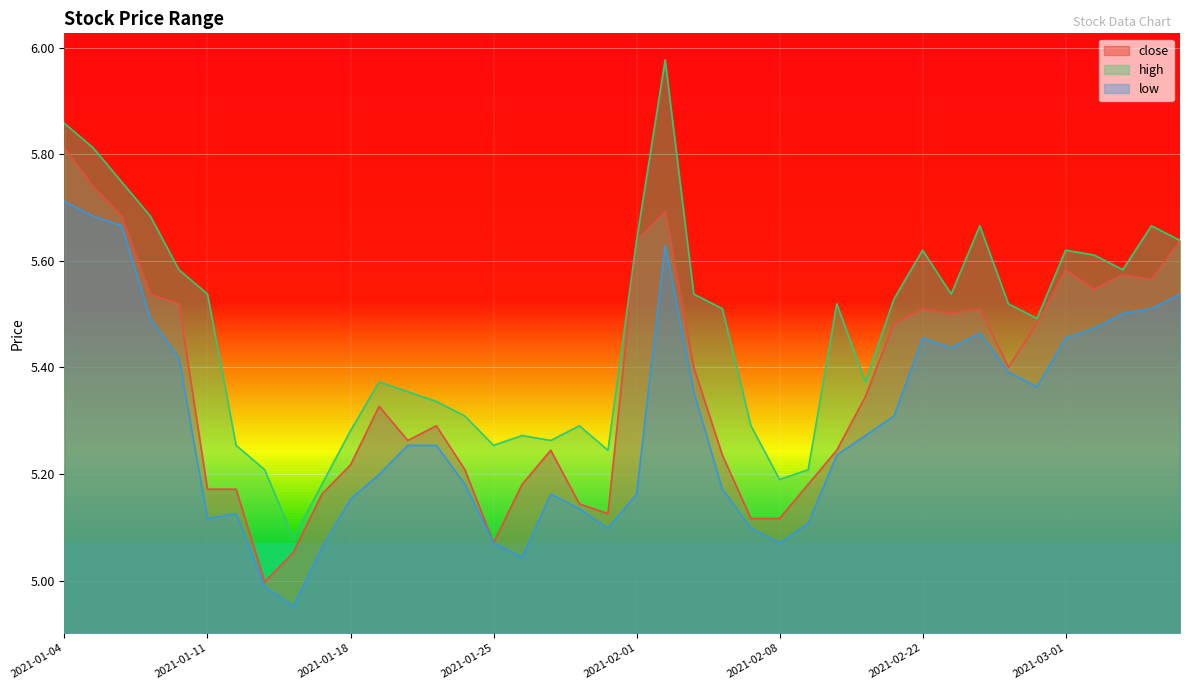

Reading right to left, extract all data points from this chart.

close: 2021-03-05=5.6	2021-03-04=5.6	2021-03-03=5.6	2021-03-02=5.5	2021-03-01=5.6	2021-02-26=5.5	2021-02-25=5.4	2021-02-24=5.5	2021-02-23=5.5	2021-02-22=5.5	2021-02-19=5.5	2021-02-18=5.3	2021-02-10=5.2	2021-02-09=5.2	2021-02-08=5.1	2021-02-05=5.1	2021-02-04=5.2	2021-02-03=5.4	2021-02-02=5.7	2021-02-01=5.6	2021-01-29=5.1	2021-01-28=5.1	2021-01-27=5.2	2021-01-26=5.2	2021-01-25=5.1	2021-01-22=5.2	2021-01-21=5.3	2021-01-20=5.3	2021-01-19=5.3	2021-01-18=5.2	2021-01-15=5.2	2021-01-14=5.1	2021-01-13=5.0	2021-01-12=5.2	2021-01-11=5.2	2021-01-08=5.5	2021-01-07=5.5	2021-01-06=5.7	2021-01-05=5.7	2021-01-04=5.8
high: 2021-03-05=5.6	2021-03-04=5.7	2021-03-03=5.6	2021-03-02=5.6	2021-03-01=5.6	2021-02-26=5.5	2021-02-25=5.5	2021-02-24=5.7	2021-02-23=5.5	2021-02-22=5.6	2021-02-19=5.5	2021-02-18=5.4	2021-02-10=5.5	2021-02-09=5.2	2021-02-08=5.2	2021-02-05=5.3	2021-02-04=5.5	2021-02-03=5.5	2021-02-02=6.0	2021-02-01=5.6	2021-01-29=5.2	2021-01-28=5.3	2021-01-27=5.3	2021-01-26=5.3	2021-01-25=5.3	2021-01-22=5.3	2021-01-21=5.3	2021-01-20=5.4	2021-01-19=5.4	2021-01-18=5.3	2021-01-15=5.2	2021-01-14=5.1	2021-01-13=5.2	2021-01-12=5.3	2021-01-11=5.5	2021-01-08=5.6	2021-01-07=5.7	2021-01-06=5.7	2021-01-05=5.8	2021-01-04=5.9
low: 2021-03-05=5.5	2021-03-04=5.5	2021-03-03=5.5	2021-03-02=5.5	2021-03-01=5.5	2021-02-26=5.4	2021-02-25=5.4	2021-02-24=5.5	2021-02-23=5.4	2021-02-22=5.5	2021-02-19=5.3	2021-02-18=5.3	2021-02-10=5.2	2021-02-09=5.1	2021-02-08=5.1	2021-02-05=5.1	2021-02-04=5.2	2021-02-03=5.4	2021-02-02=5.6	2021-02-01=5.2	2021-01-29=5.1	2021-01-28=5.1	2021-01-27=5.2	2021-01-26=5.0	2021-01-25=5.1	2021-01-22=5.2	2021-01-21=5.3	2021-01-20=5.3	2021-01-19=5.2	2021-01-18=5.2	2021-01-15=5.1	2021-01-14=5.0	2021-01-13=5.0	2021-01-12=5.1	2021-01-11=5.1	2021-01-08=5.4	2021-01-07=5.5	2021-01-06=5.7	2021-01-05=5.7	2021-01-04=5.7